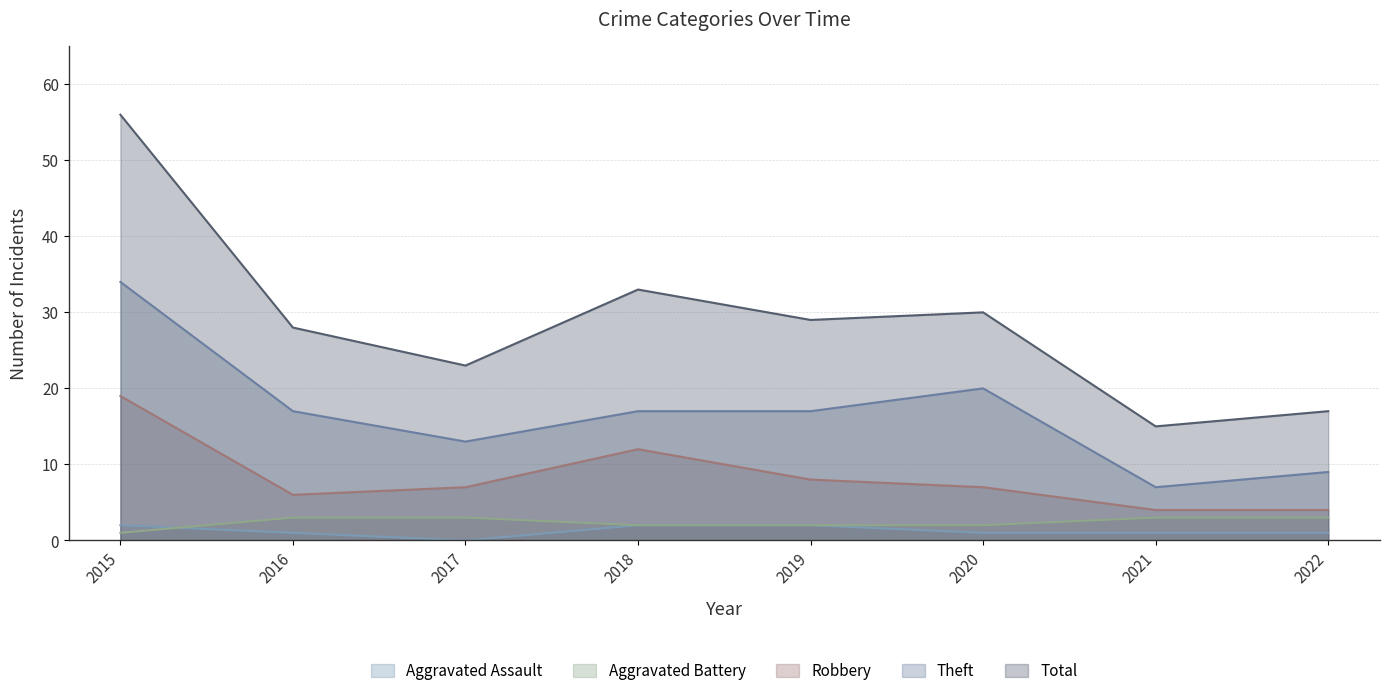

True or false: Theft has more than 1 interior local peaks.

False